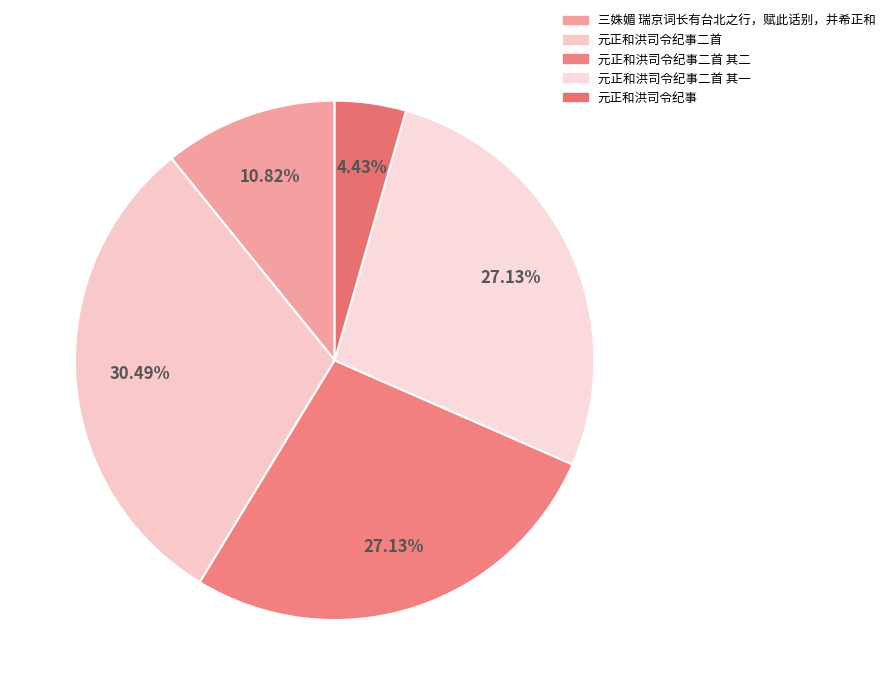

What is the largest slice in the pie chart?

元正和洪司令纪事二首